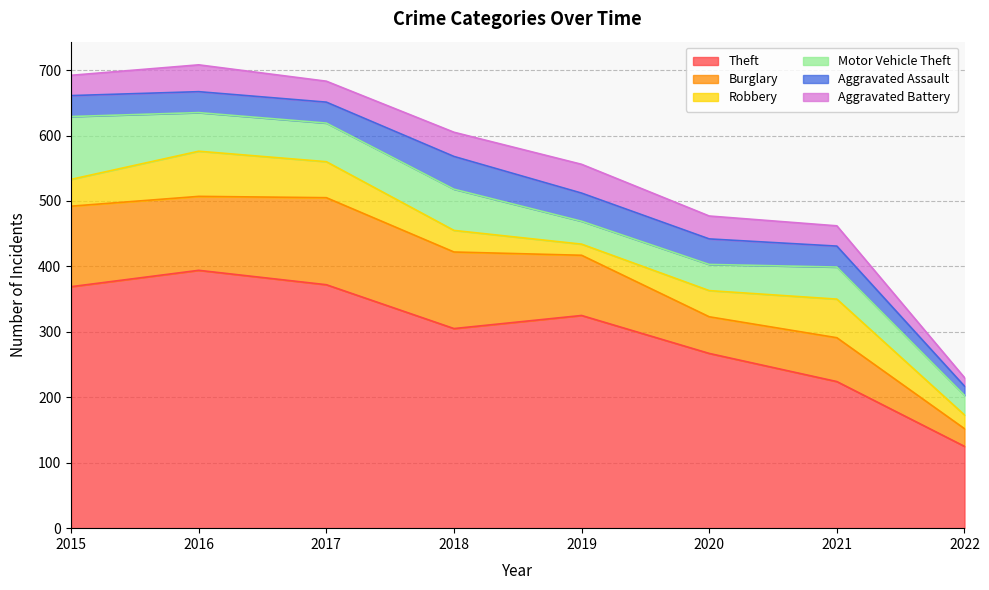

What is the value of the Theft point at the 3rd from the left?

372